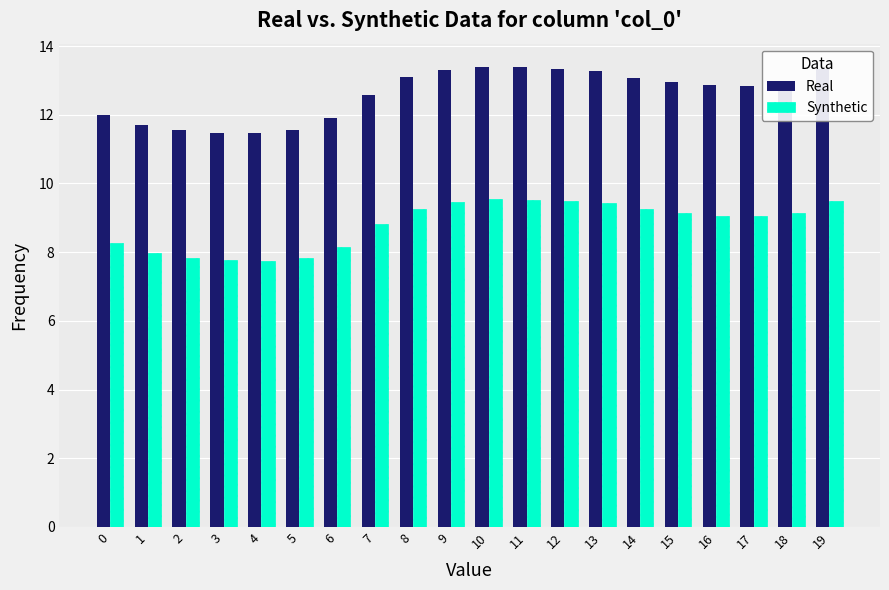

Rank the series at 5 from highest to lowest value.

Real, Synthetic